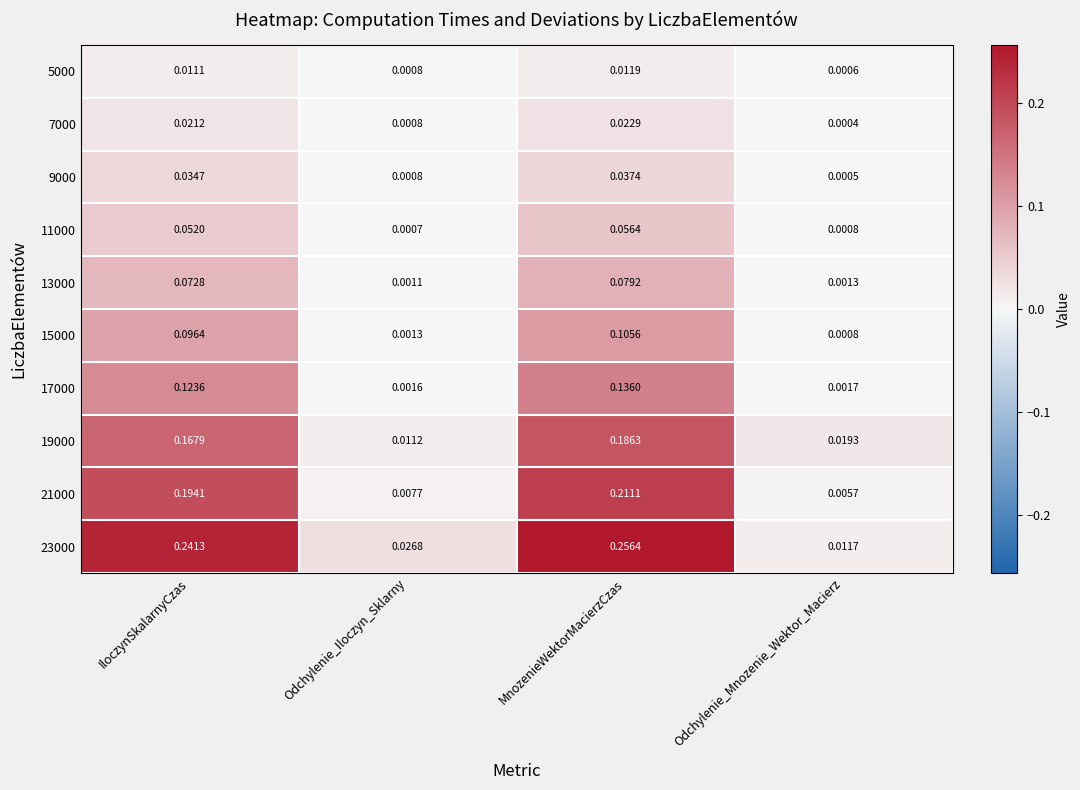

Which series changed the most between Odchylenie_Iloczyn_Sklarny and MnozenieWektorMacierzCzas?

23000